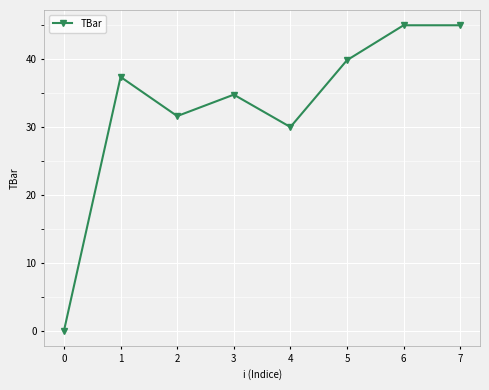

What is the value of the 8th point from the left?

45.0